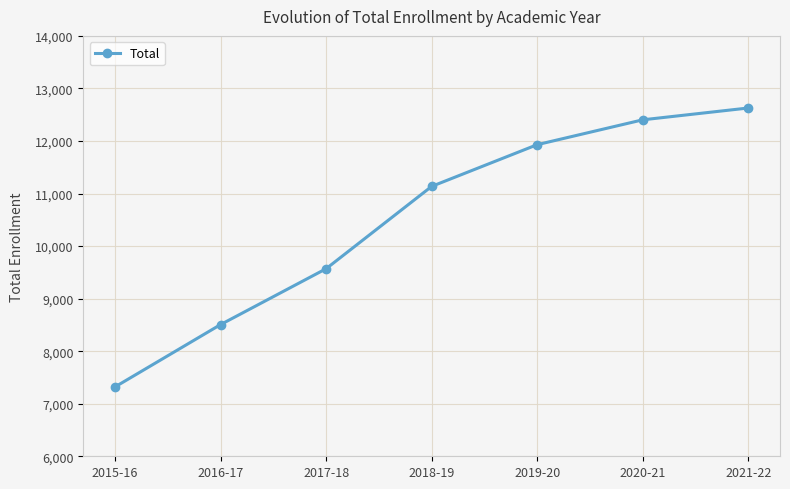

What is the value of the 6th point from the left?

12403